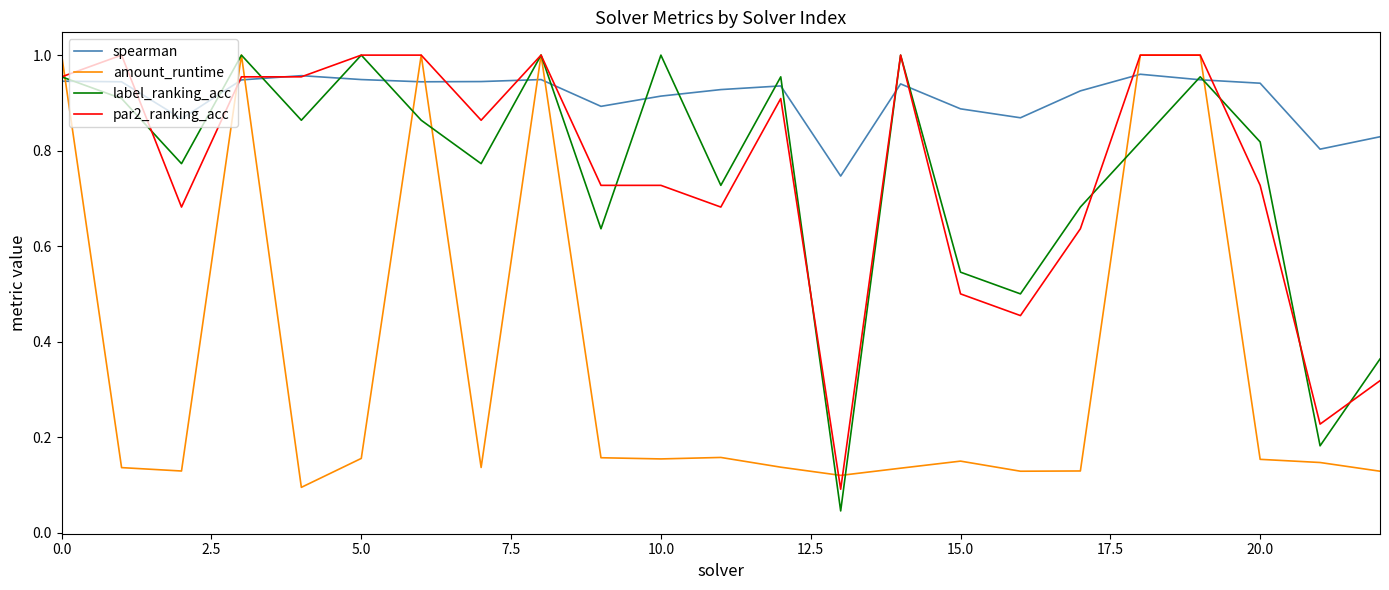

Which series has the largest range (max minus min)?

label_ranking_acc